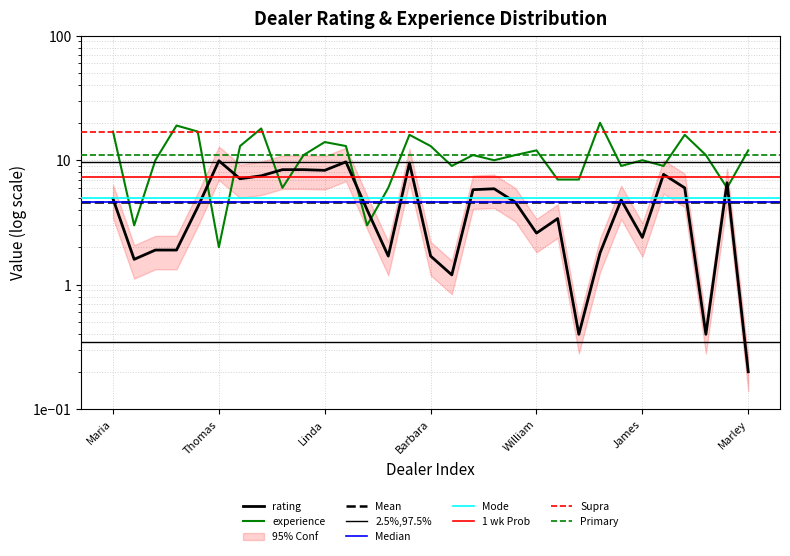

How many lines are shown in the chart?

2